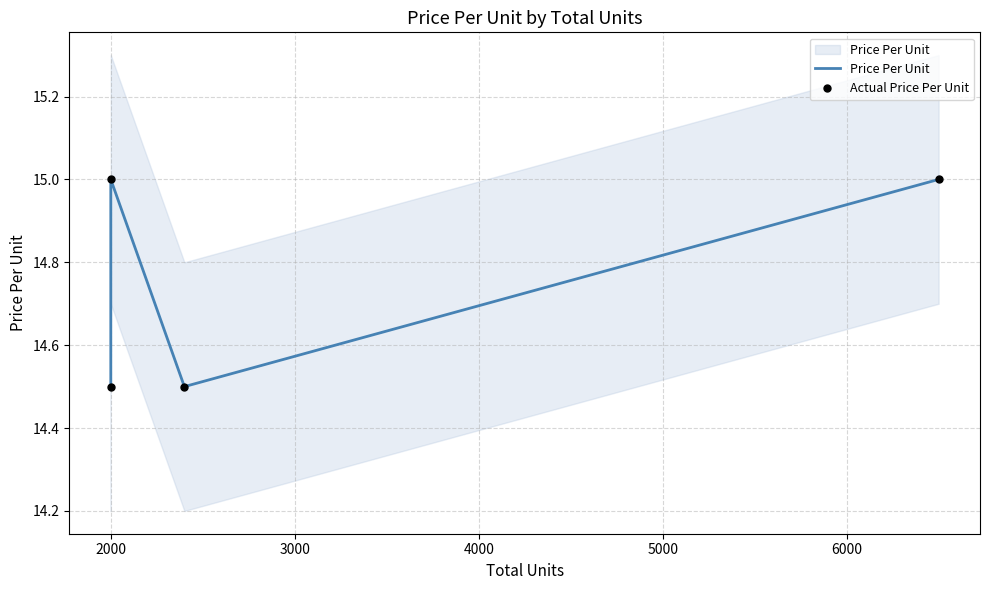

True or false: Actual Price Per Unit and Price Per Unit intersect in this chart.

False